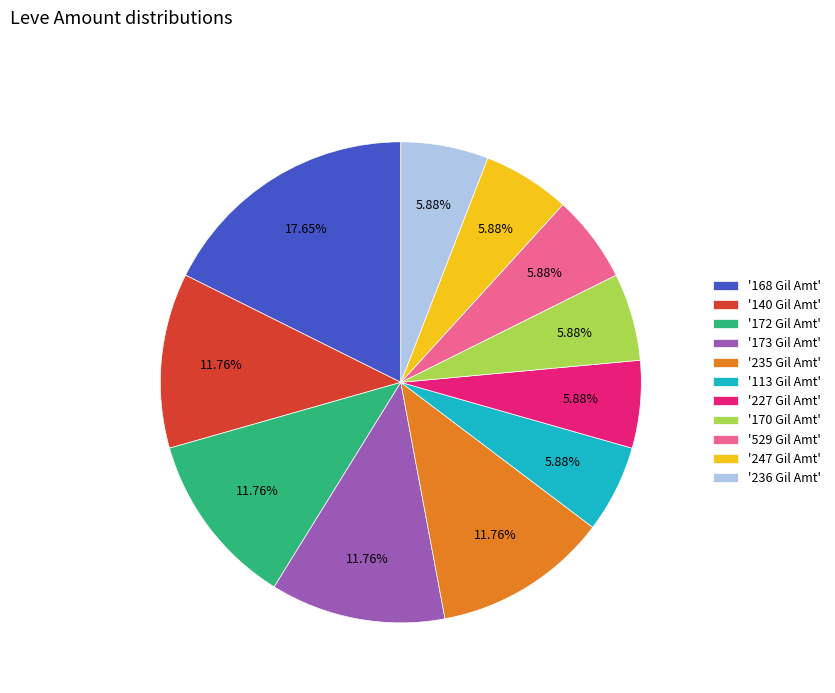

Between '168 Gil Amt' and '172 Gil Amt', which is larger?

'168 Gil Amt'